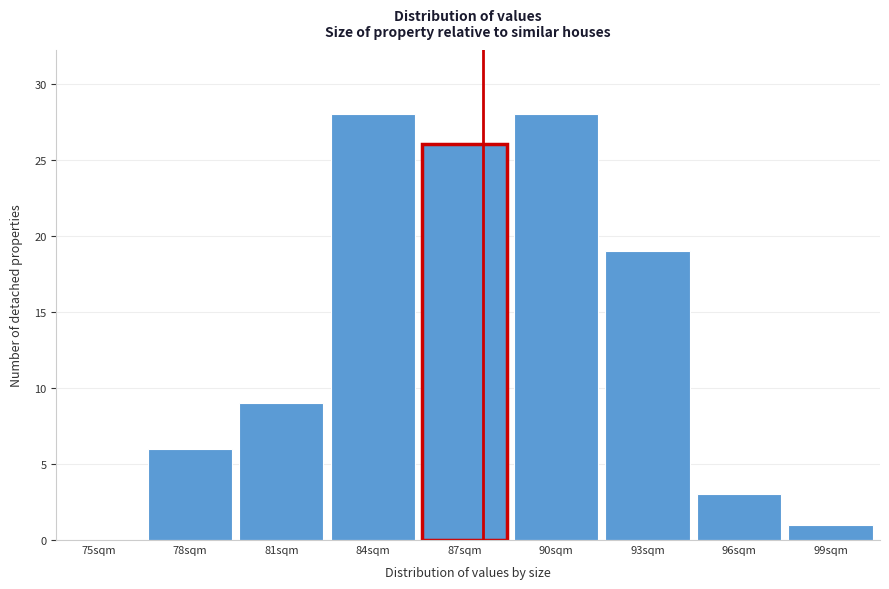

Reading left to right, transcribe all the data shown in this chart.

75sqm=0	78sqm=6	81sqm=9	84sqm=28	87sqm=26	90sqm=28	93sqm=19	96sqm=3	99sqm=1